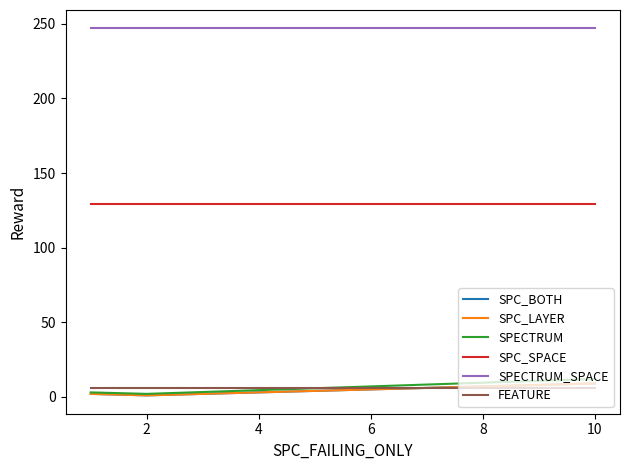

Does the chart have visible grid lines?

No